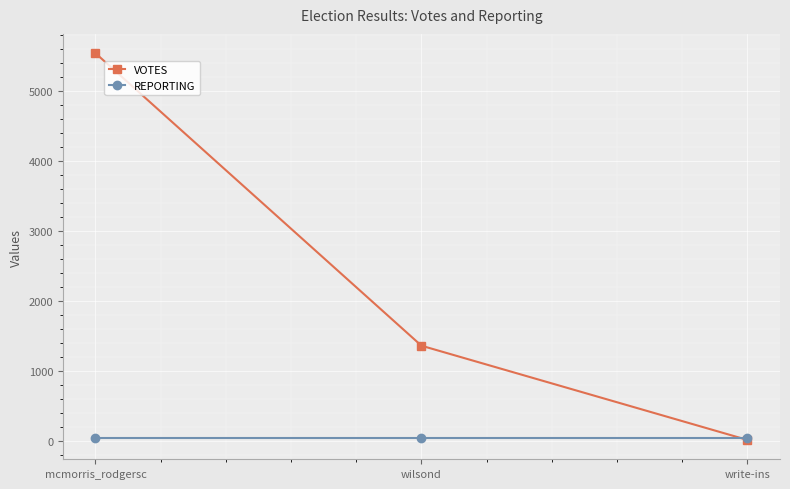

True or false: VOTES has a value of 1362 at wilsond.

True